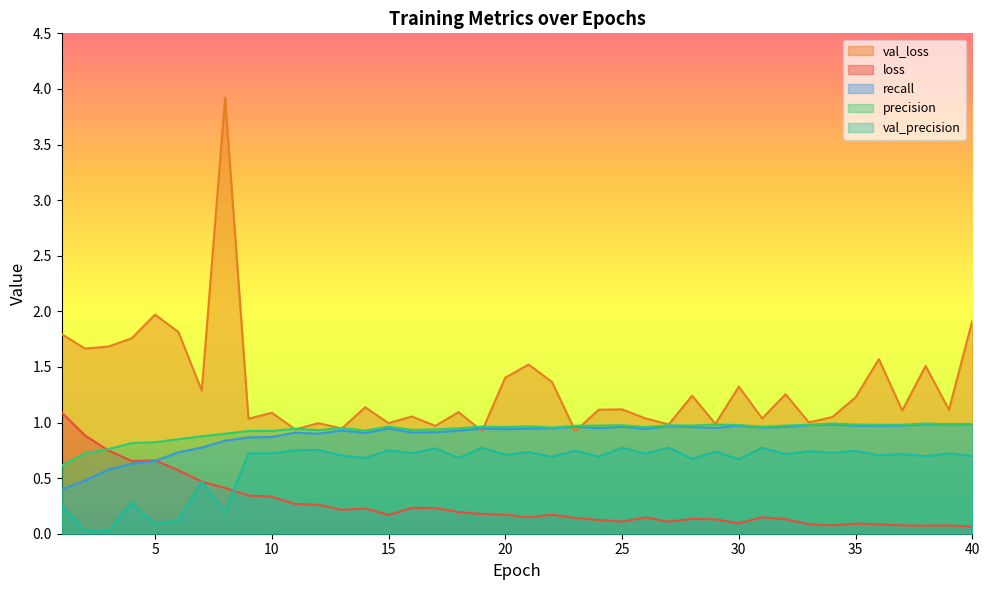

How many interior local peaks does the recall series have?

10